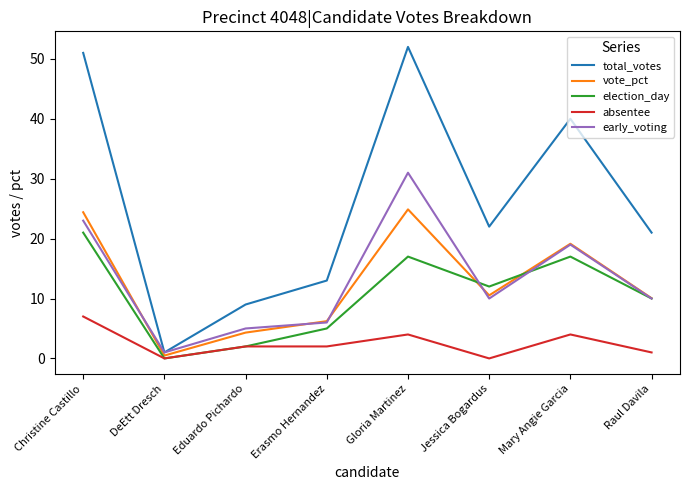

What is the greatest value displayed?

52.0